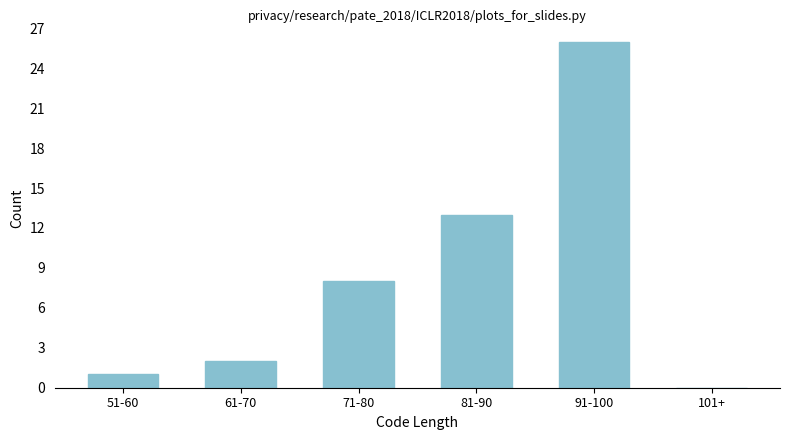

Reading left to right, list all the values displayed in this chart.

51-60=1	61-70=2	71-80=8	81-90=13	91-100=26	101+=0